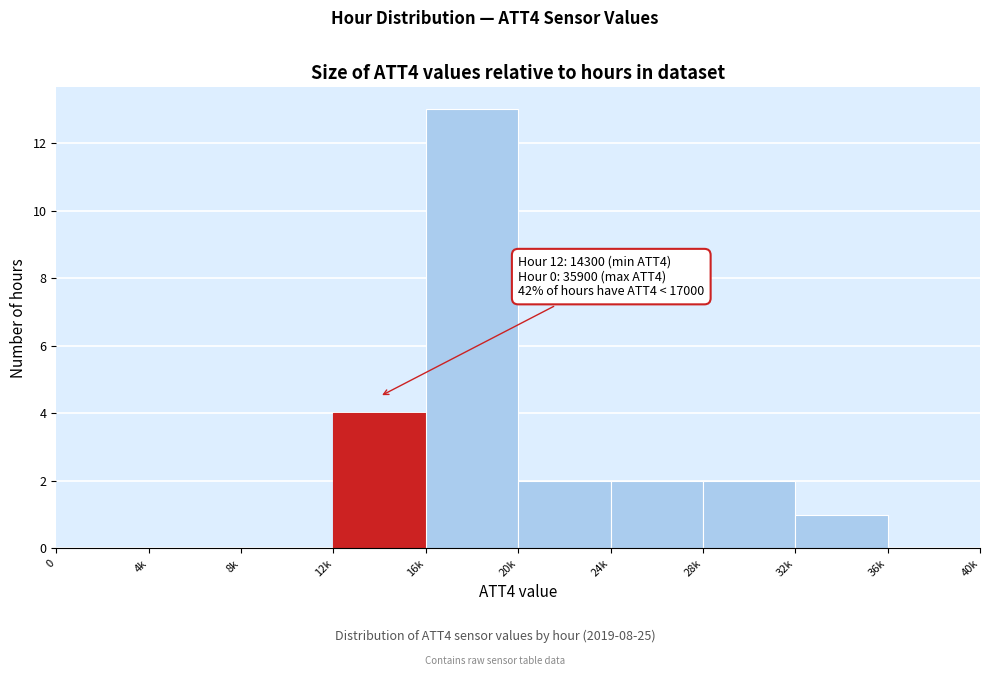

Reading right to left, list all the values displayed in this chart.

36k=0	32k=1	28k=2	24k=2	20k=2	16k=13	12k=4	8k=0	4k=0	0=0